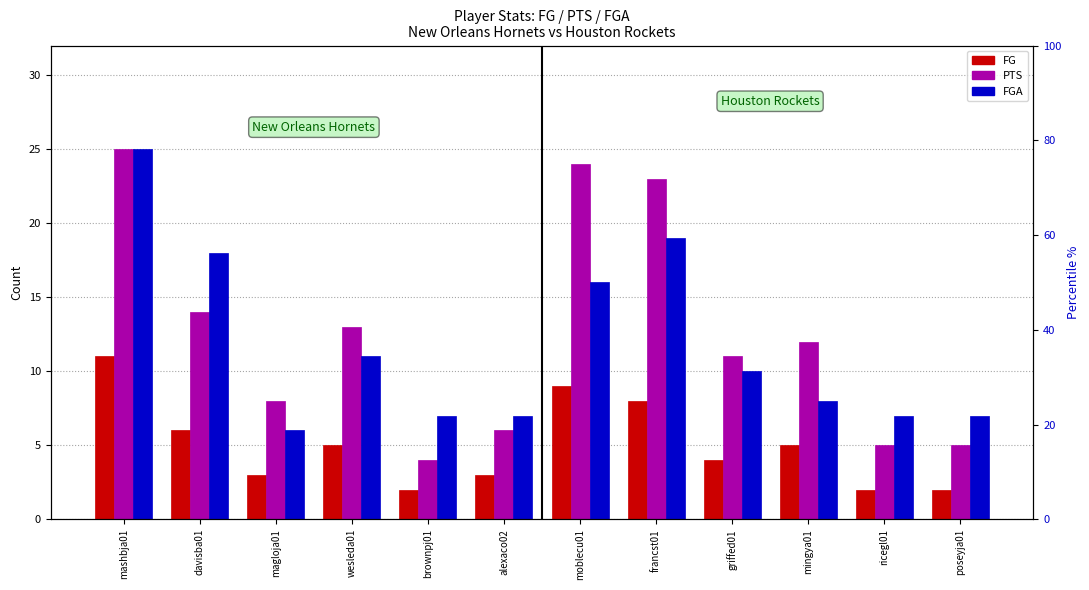

At which category is the sum across all series the highest?

mashbja01